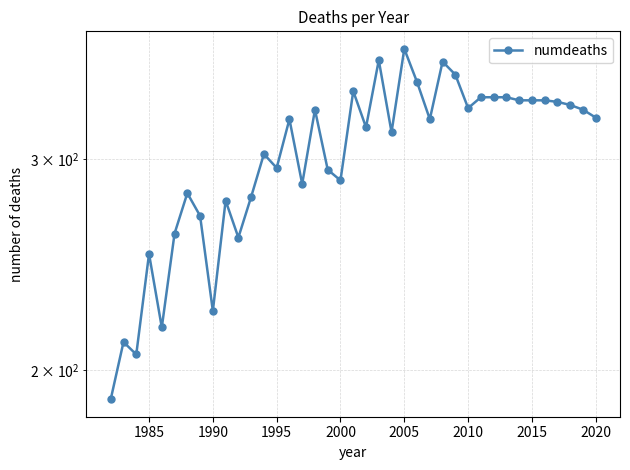

How many lines are shown in the chart?

1